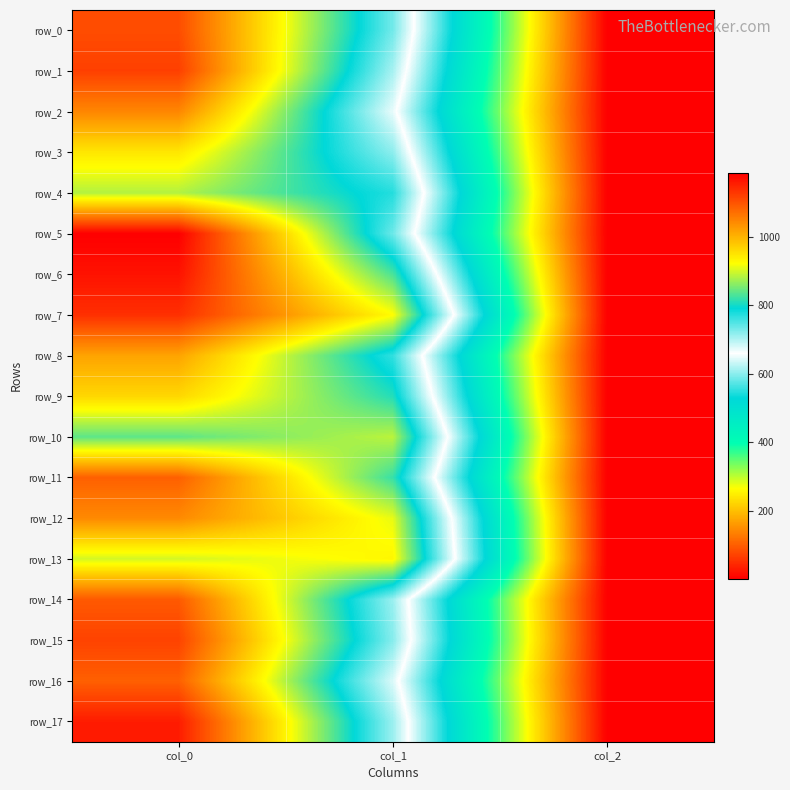

The value of row_7 at col_1 is 924.8. True or false?

True